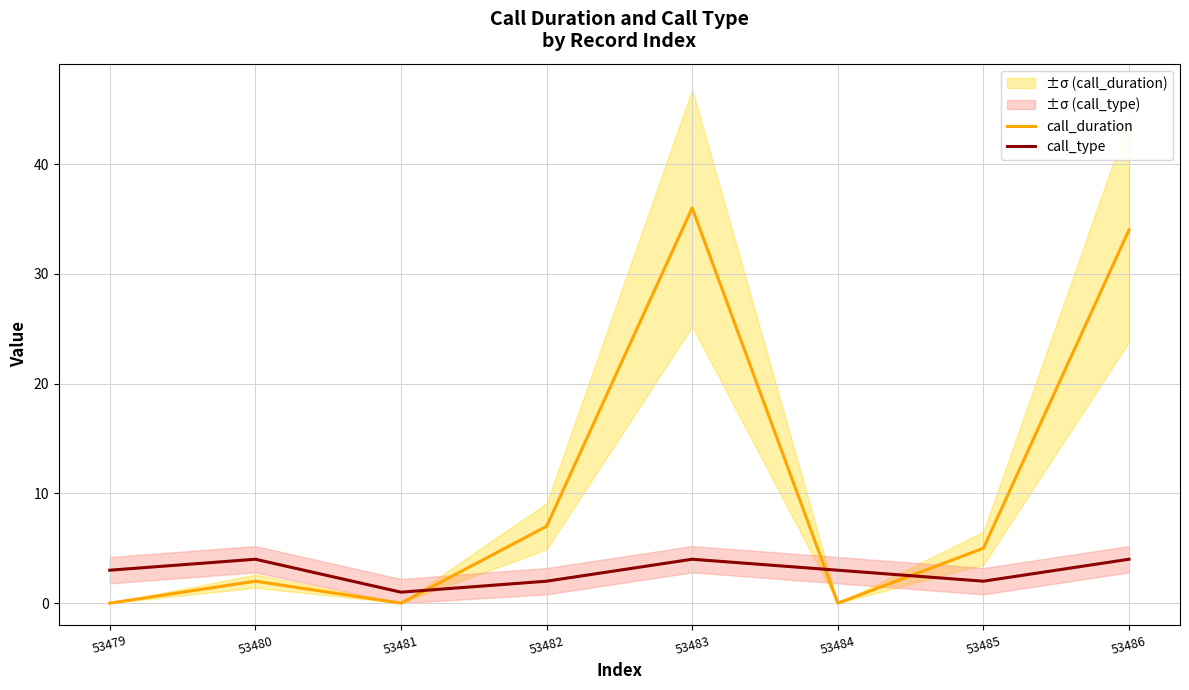

What is the average value of the call_type series?

3